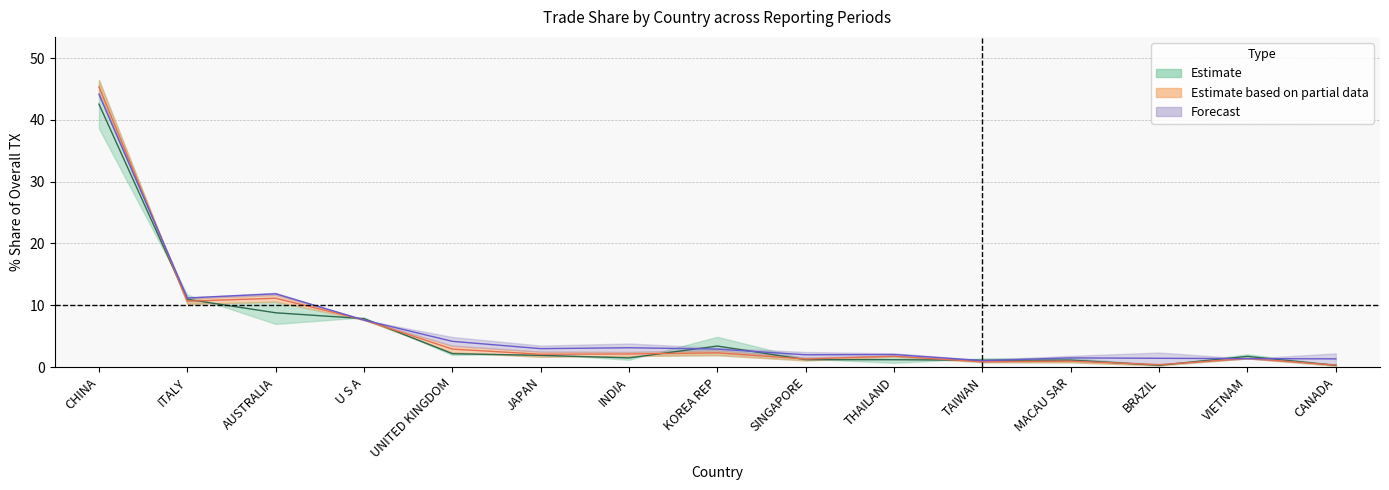

At CHINA, list the series in order from largest to smallest.

201712, 201812, 201612